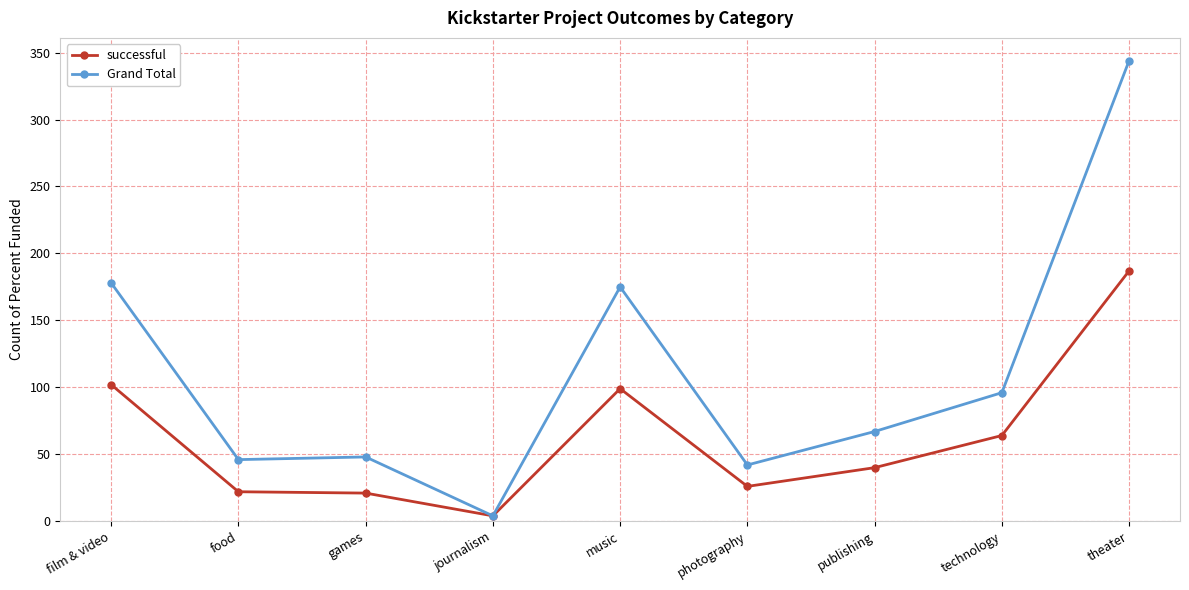

Which series has the largest range (max minus min)?

Grand Total